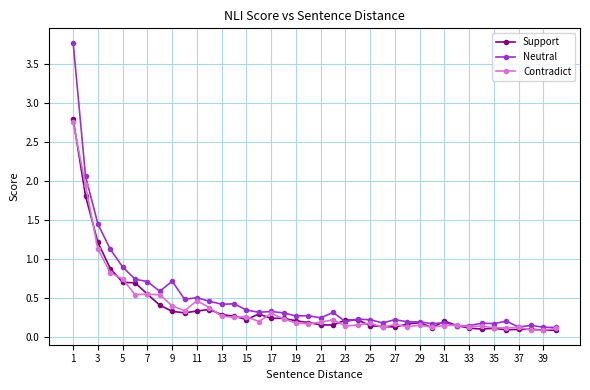

What is the value of the Contradict point at the 12th from the left?

0.4